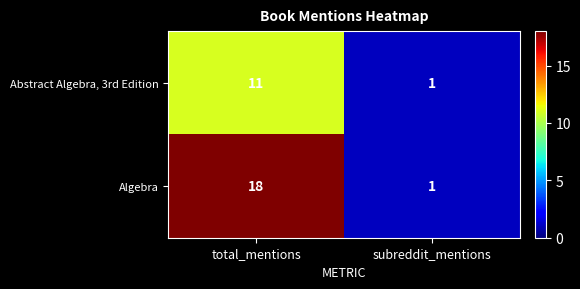

List the series in order of their overall mean, lowest first.

Abstract Algebra, 3rd Edition, Algebra